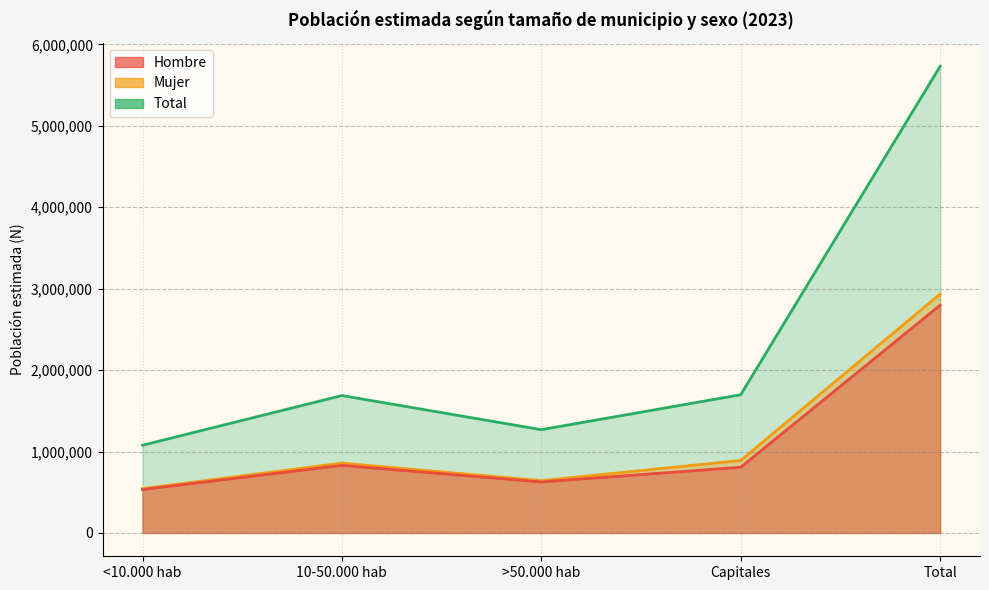

What position from the right is 10-50.000 hab?

4